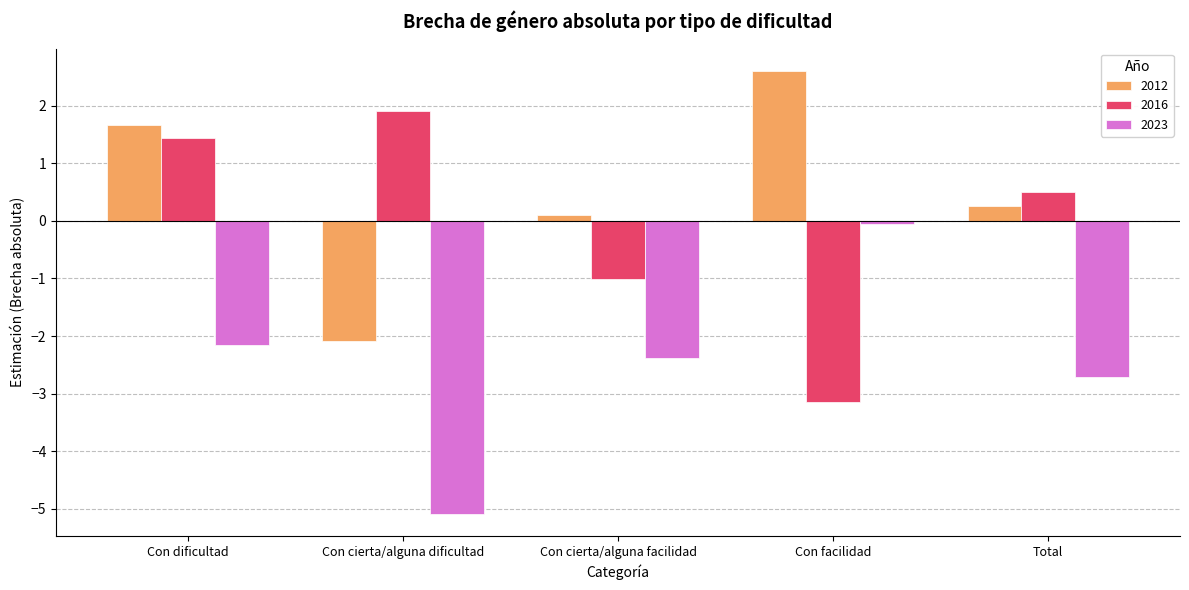

What is the average value of the 2023 series?

-2.5